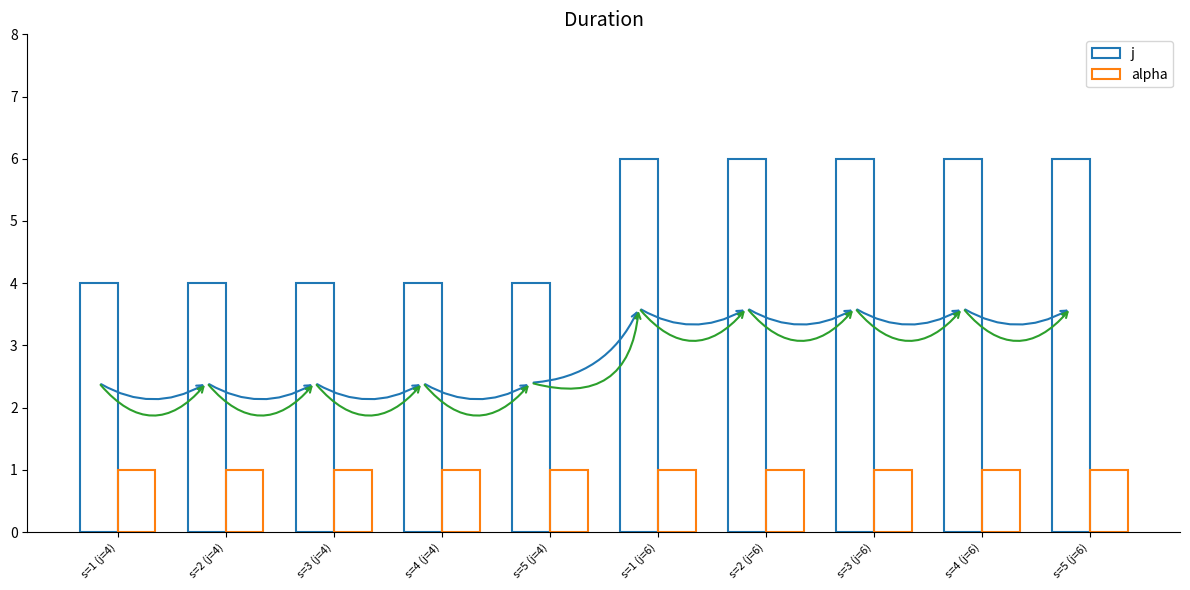

Reading right to left, what are all the values shown in this chart?

j: s=5 (j=6)=6	s=4 (j=6)=6	s=3 (j=6)=6	s=2 (j=6)=6	s=1 (j=6)=6	s=5 (j=4)=4	s=4 (j=4)=4	s=3 (j=4)=4	s=2 (j=4)=4	s=1 (j=4)=4
alpha: s=5 (j=6)=1	s=4 (j=6)=1	s=3 (j=6)=1	s=2 (j=6)=1	s=1 (j=6)=1	s=5 (j=4)=1	s=4 (j=4)=1	s=3 (j=4)=1	s=2 (j=4)=1	s=1 (j=4)=1